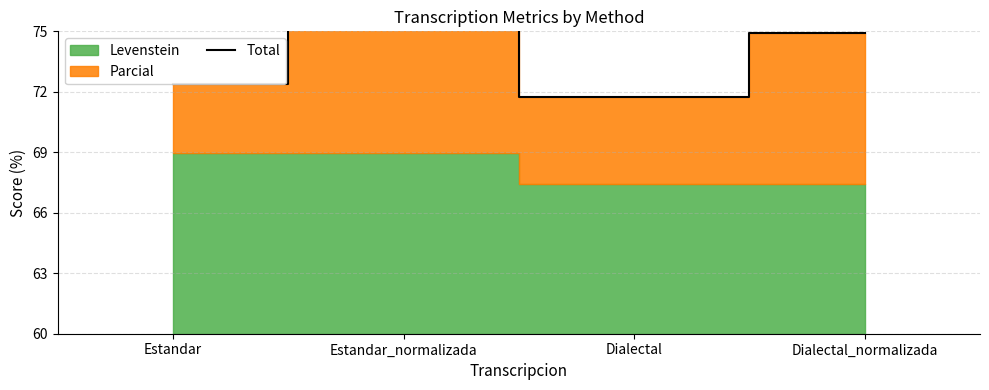

What is the greatest value displayed?

15.6